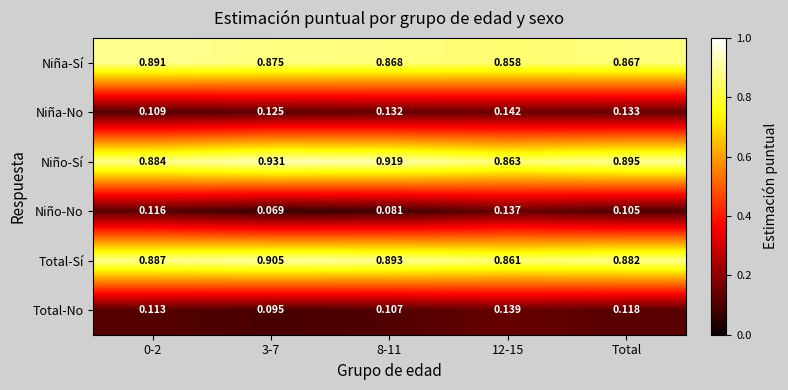

Which series has the largest total across all categories?

Niño-Sí